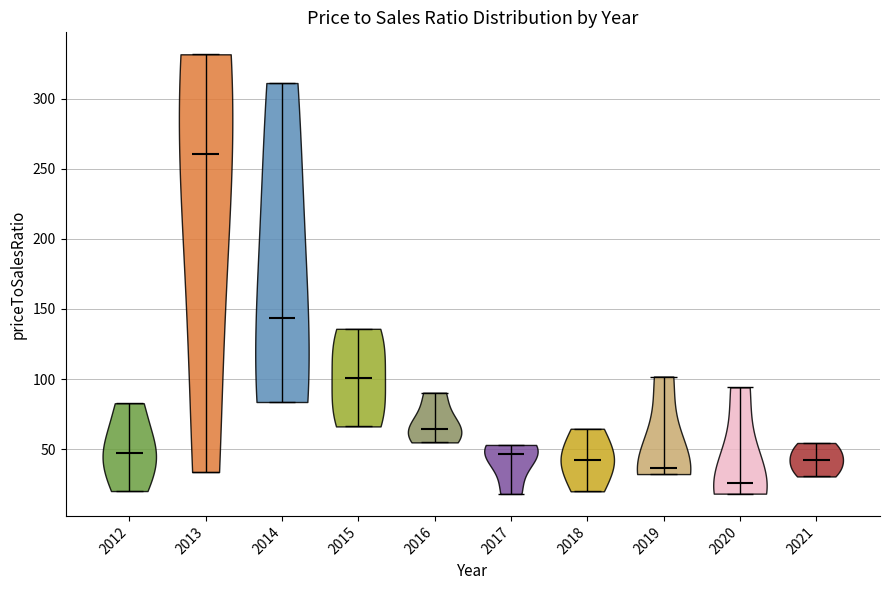

Reading left to right, read every violin against the y-axis: where its median line is, and the lowest and highest points it reaches. The values are not printed on the chart, so give them approximately, as read against the axis.

2012: median line 45, lowest point 20, highest point 85
2013: median line 260, lowest point 35, highest point 330
2014: median line 145, lowest point 85, highest point 310
2015: median line 100, lowest point 65, highest point 135
2016: median line 65, lowest point 55, highest point 90
2017: median line 45, lowest point 20, highest point 55
2018: median line 40, lowest point 20, highest point 65
2019: median line 35, lowest point 30, highest point 100
2020: median line 25, lowest point 20, highest point 95
2021: median line 40, lowest point 30, highest point 55